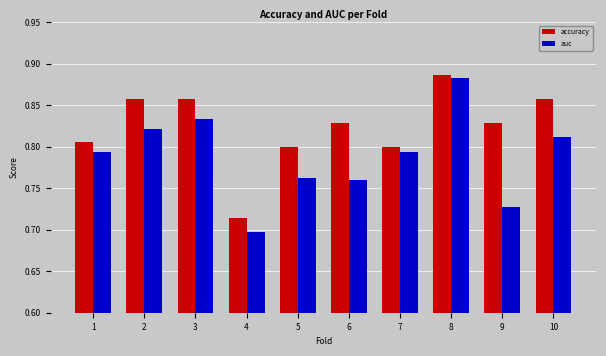

Between 6 and 9, which series saw the biggest shift?

auc